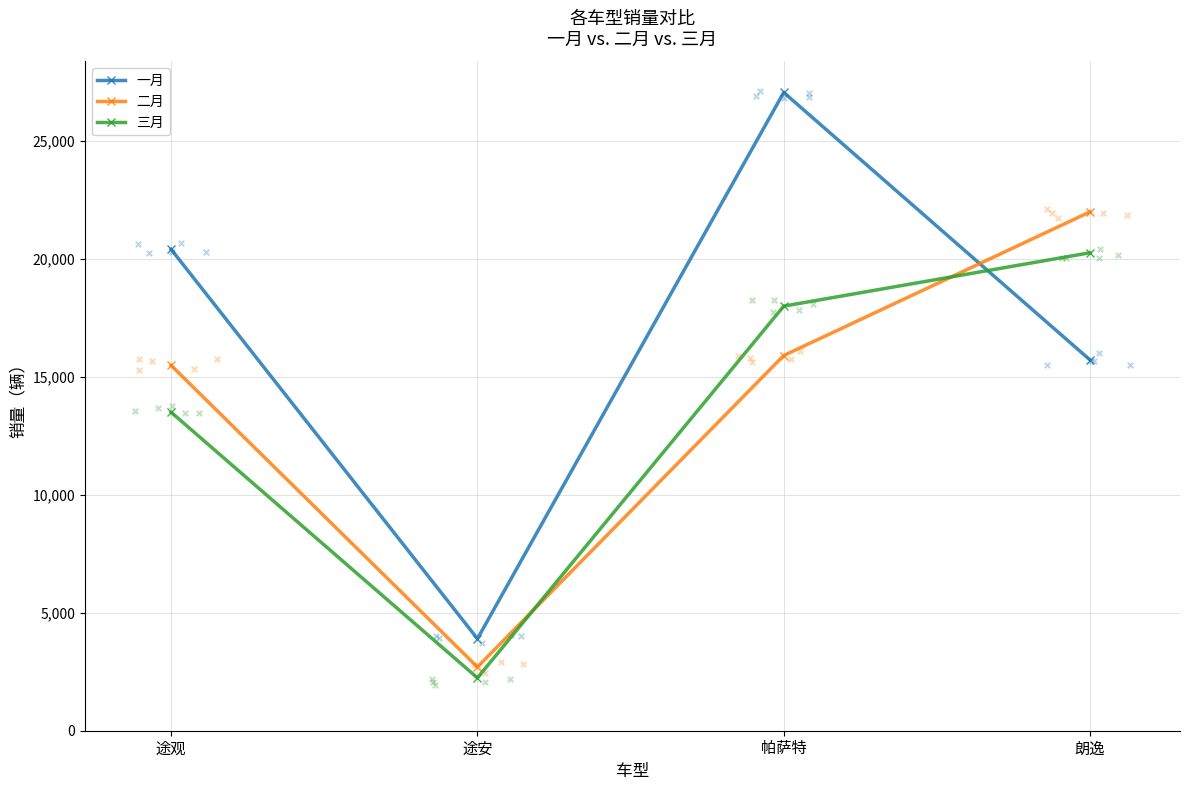

Which series contains the lowest Y value?

三月